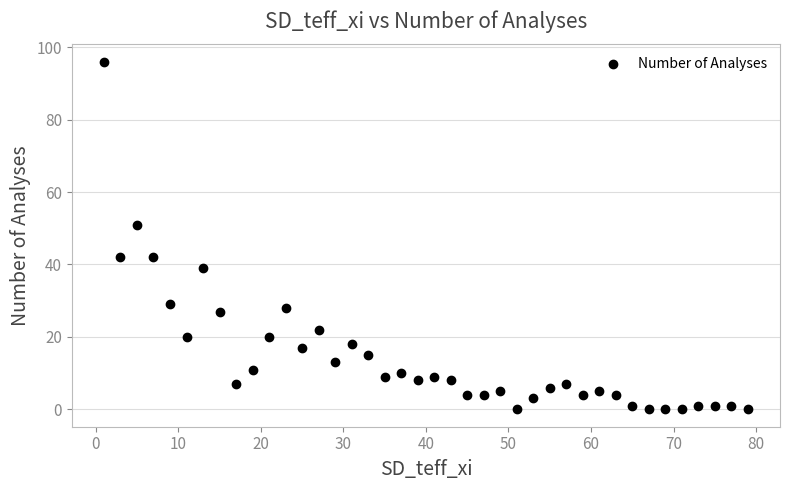

What Y value in the scatter plot is closest to 48?

51